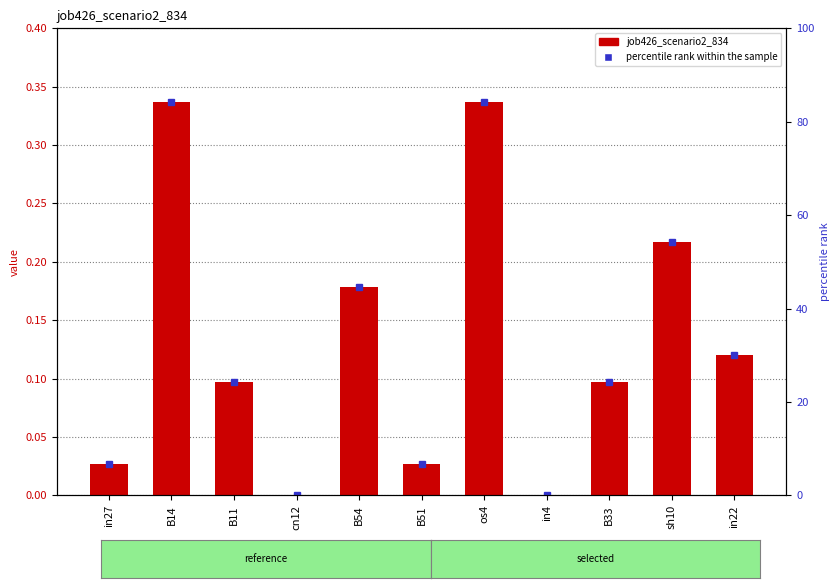

How many data points in percentile rank within the sample are above 24?

7